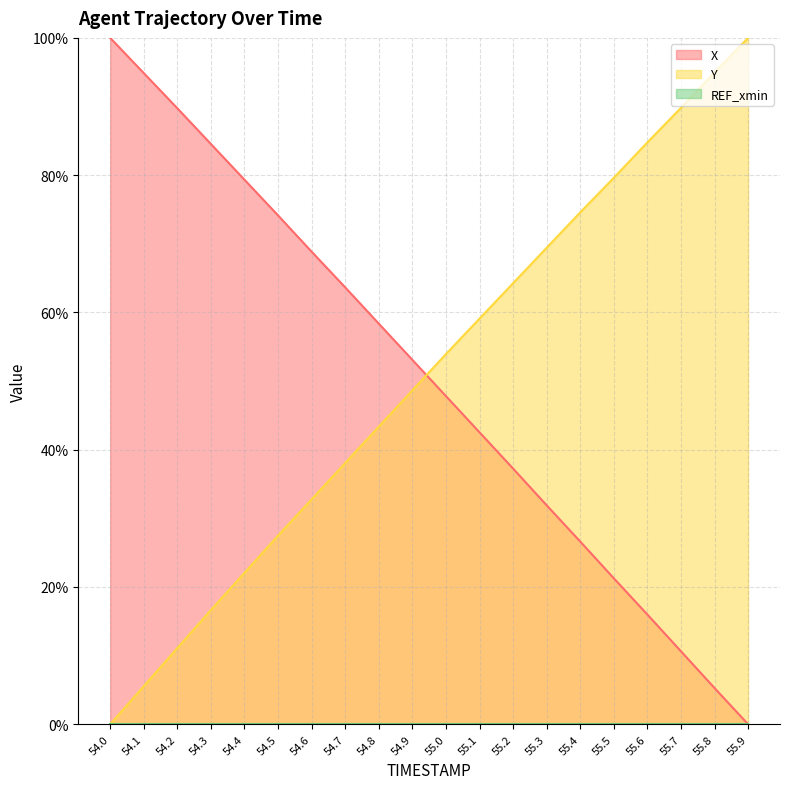

At which label does Y first exceed 53?

55.0